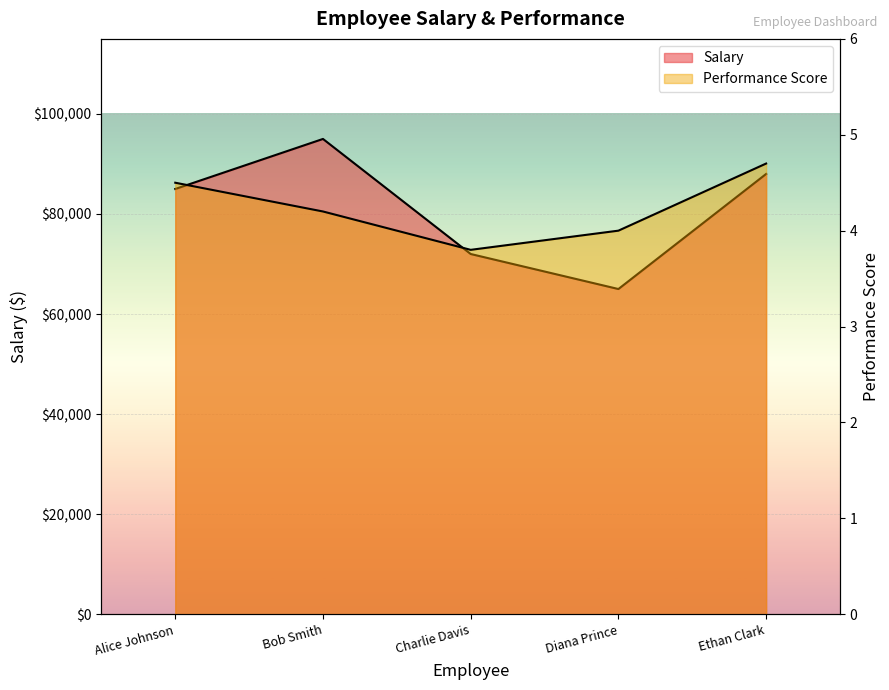

Where is the first local minimum for Performance Score?

Charlie Davis